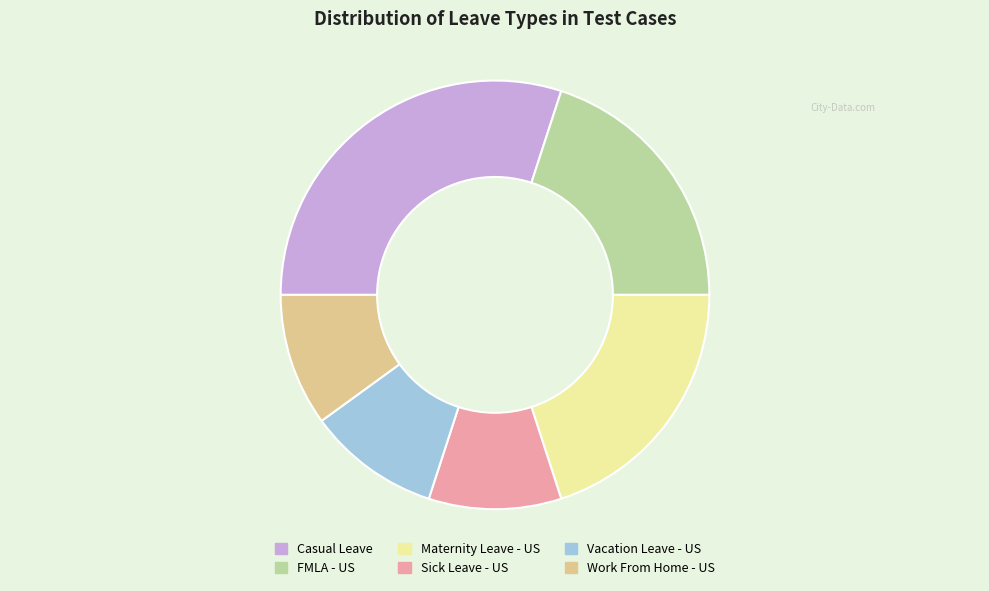

Do Sick Leave - US and Work From Home - US together represent more than half of the pie?

No